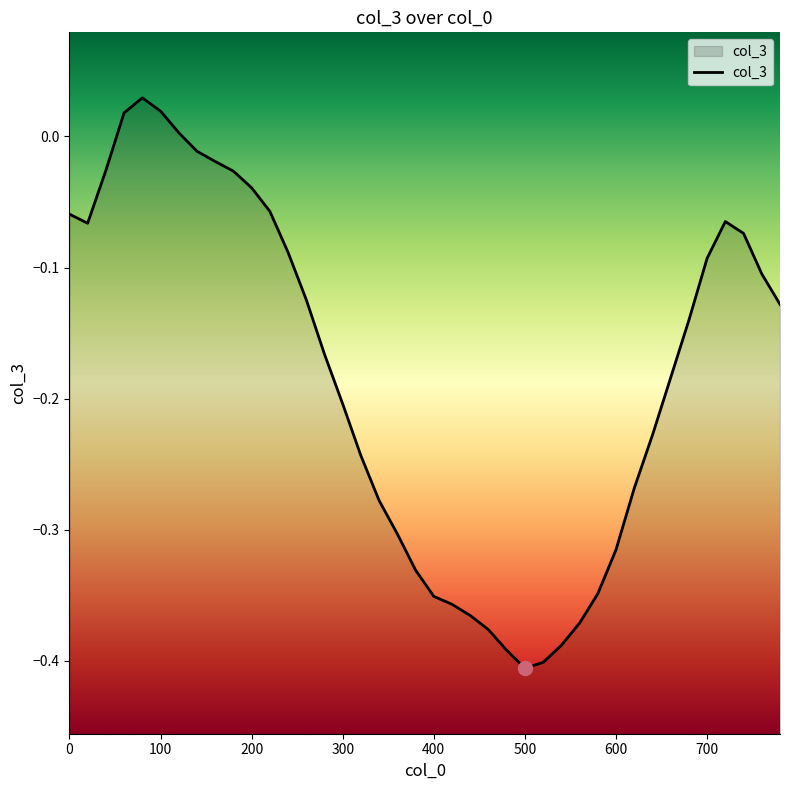

How many lines are shown in the chart?

1